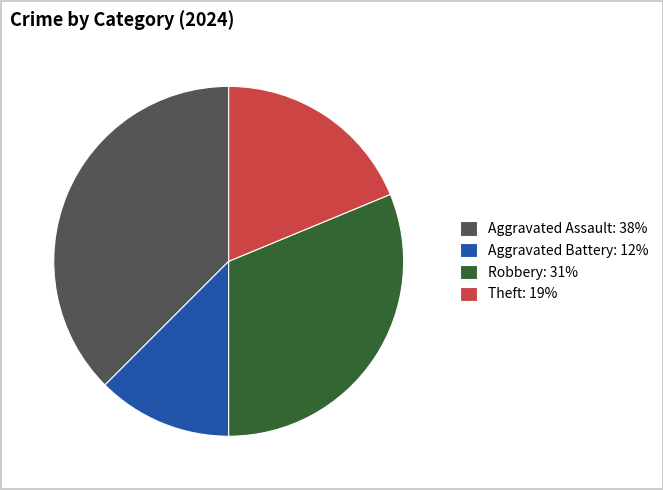

Is it true that Theft: 19% is 19% of the pie?

True